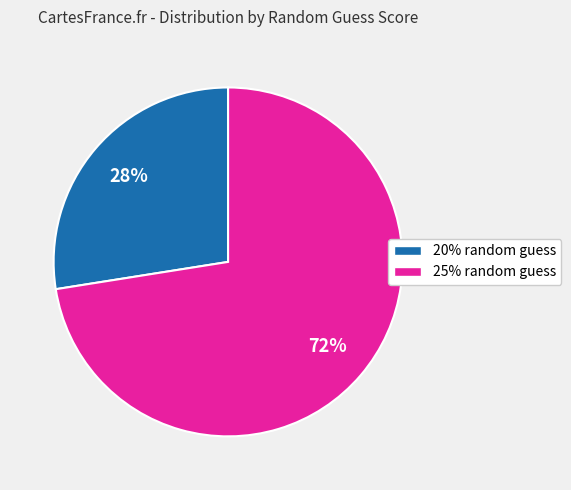

Is there a majority slice in this chart?

Yes